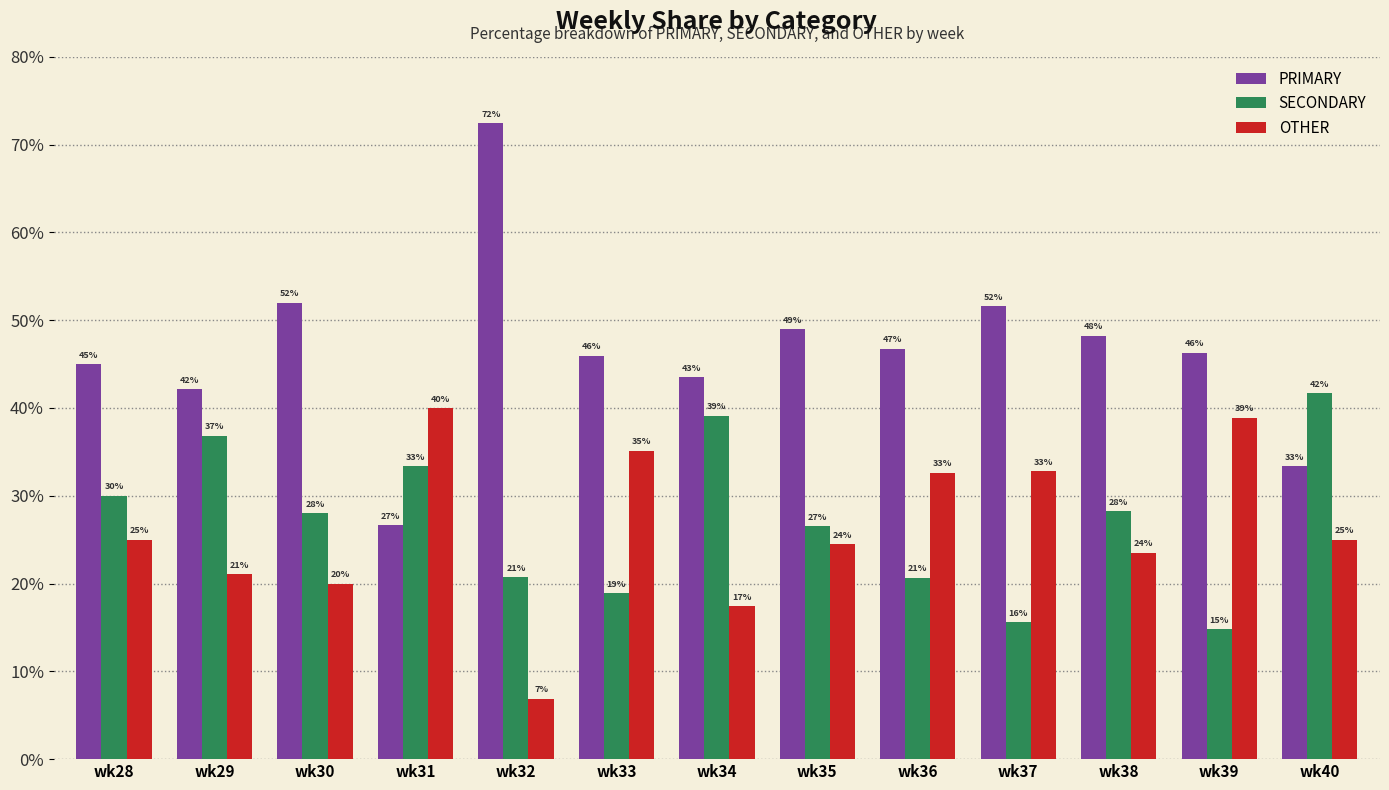

The PRIMARY series shows 33.3 at wk40. True or false?

True